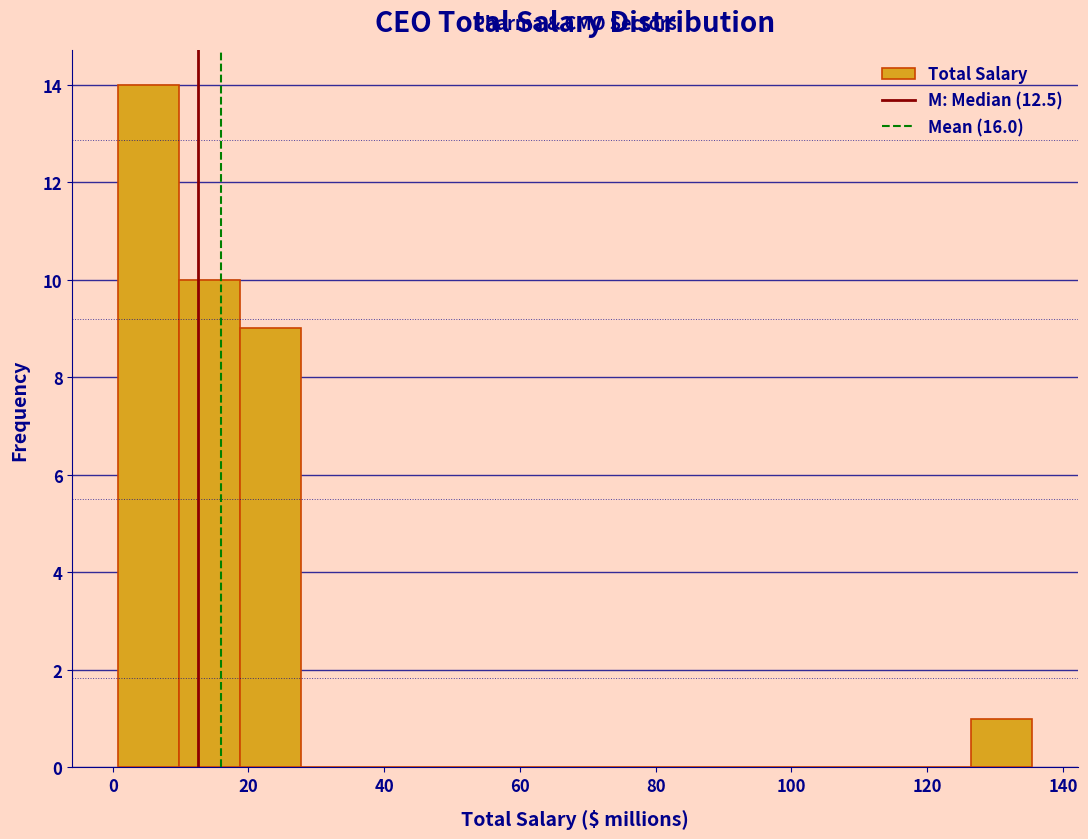

Reading left to right, list every bar in this chart as the range it spans on the x-axis followed by its height. Neither the bar edges nor the heights are printed on the chart, so give them approximately, as read against the axes.

0 to 10: 14
10 to 18: 10
18 to 28: 9
28 to 36: 0
36 to 46: 0
46 to 54: 0
54 to 64: 0
64 to 72: 0
72 to 82: 0
82 to 90: 0
90 to 100: 0
100 to 108: 0
108 to 118: 0
118 to 126: 0
126 to 136: 1